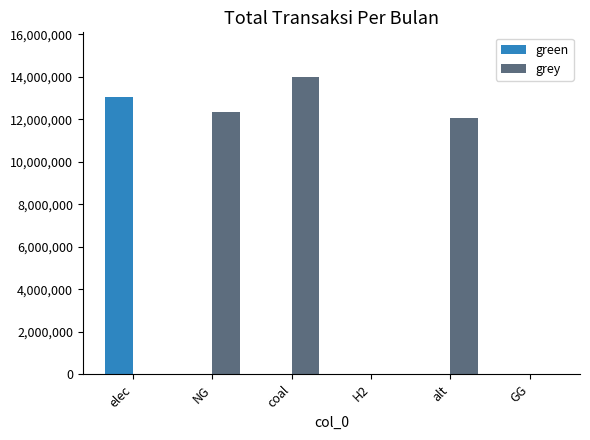

What is the sum of all green values?

13055713.3